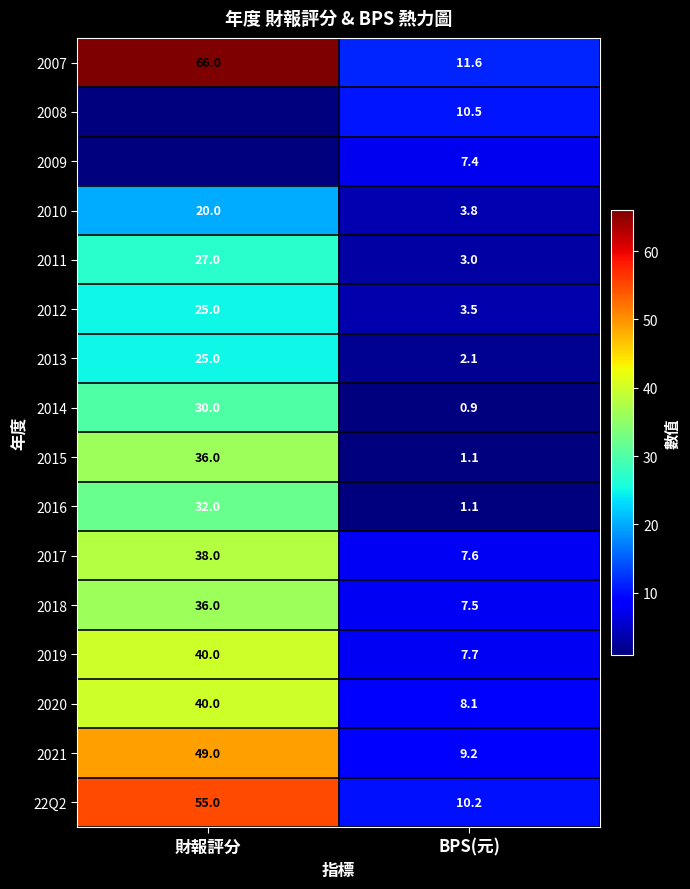

List the labels in order of 2016 value, smallest first.

BPS(元), 財報評分